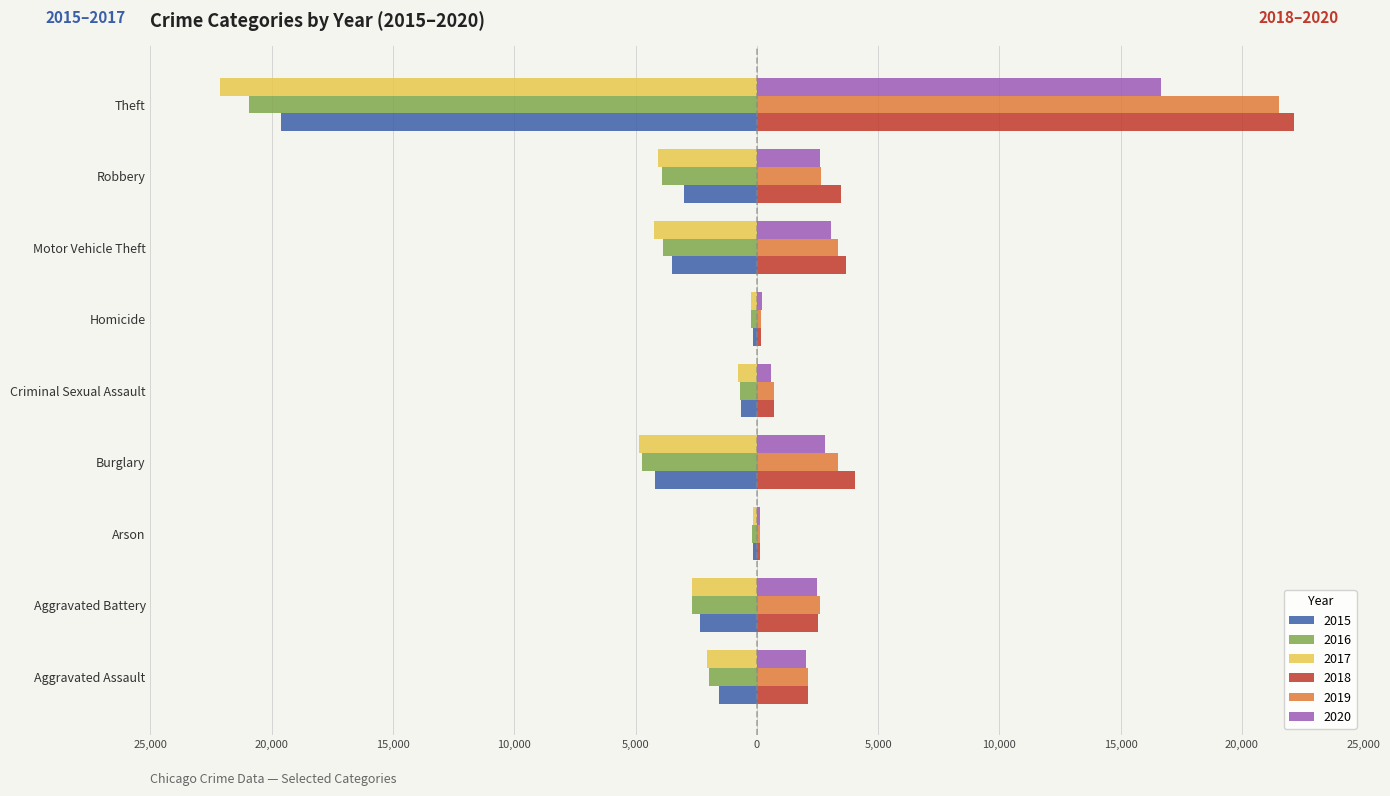

What is the difference between the maximum and minimum values in the 2015 series?

19482